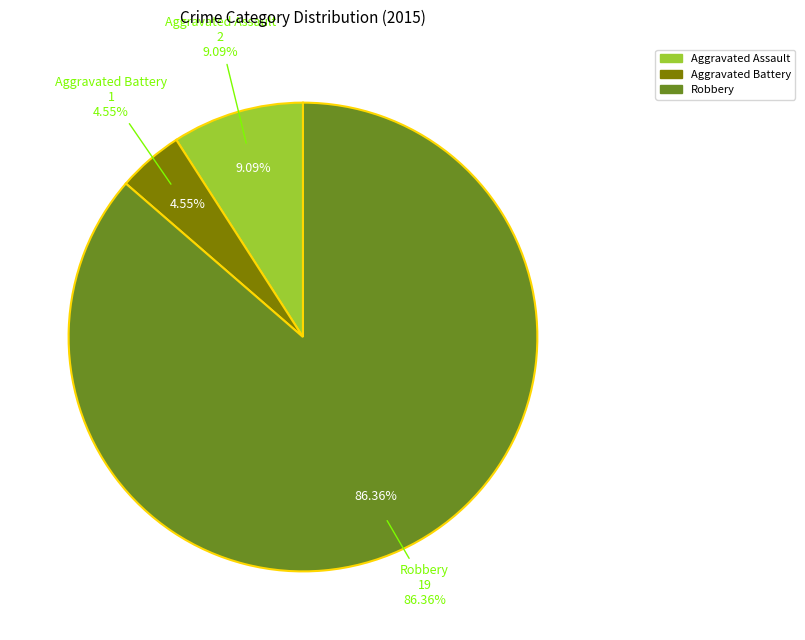

What is the majority slice?

Robbery